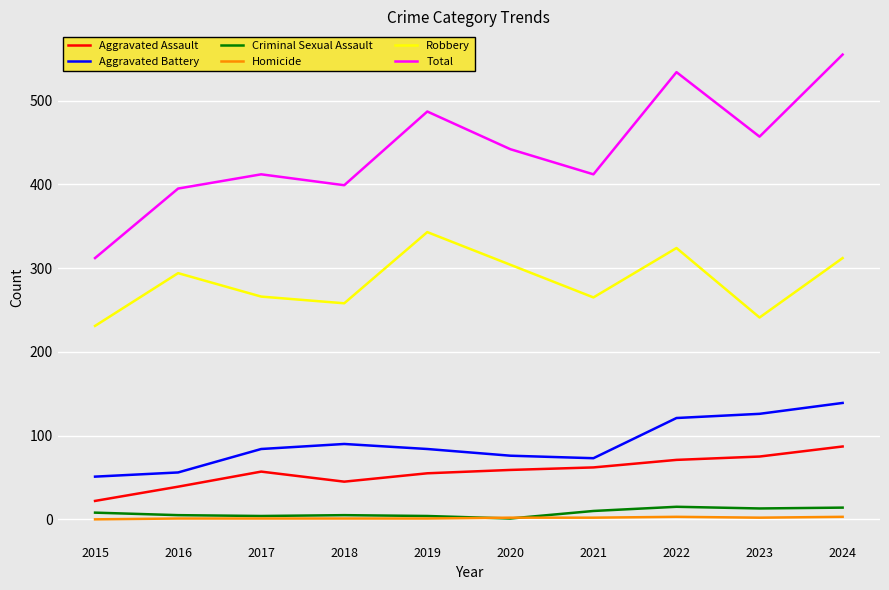

True or false: Aggravated Battery has more than 1 points higher than both neighbors.

False